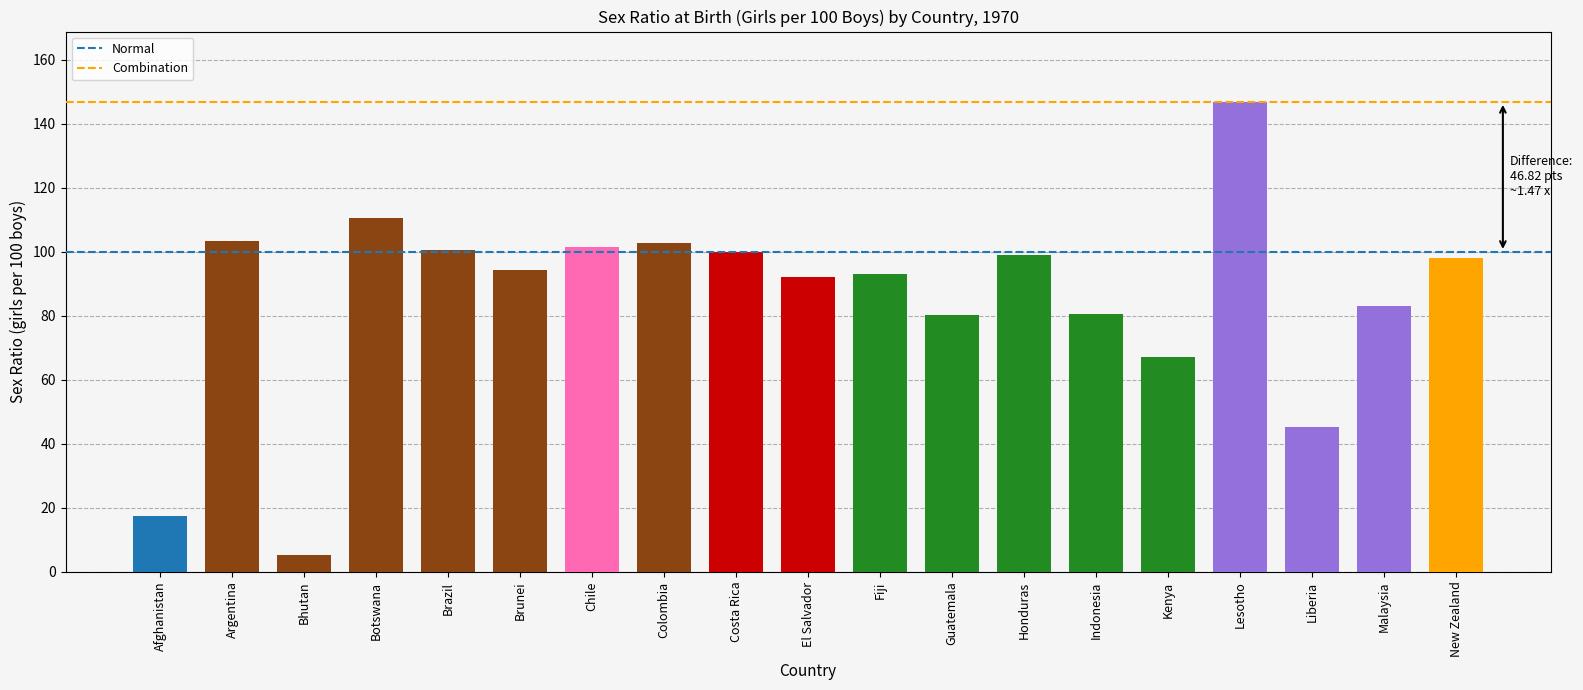

Which category has the lowest value across all series?

Bhutan